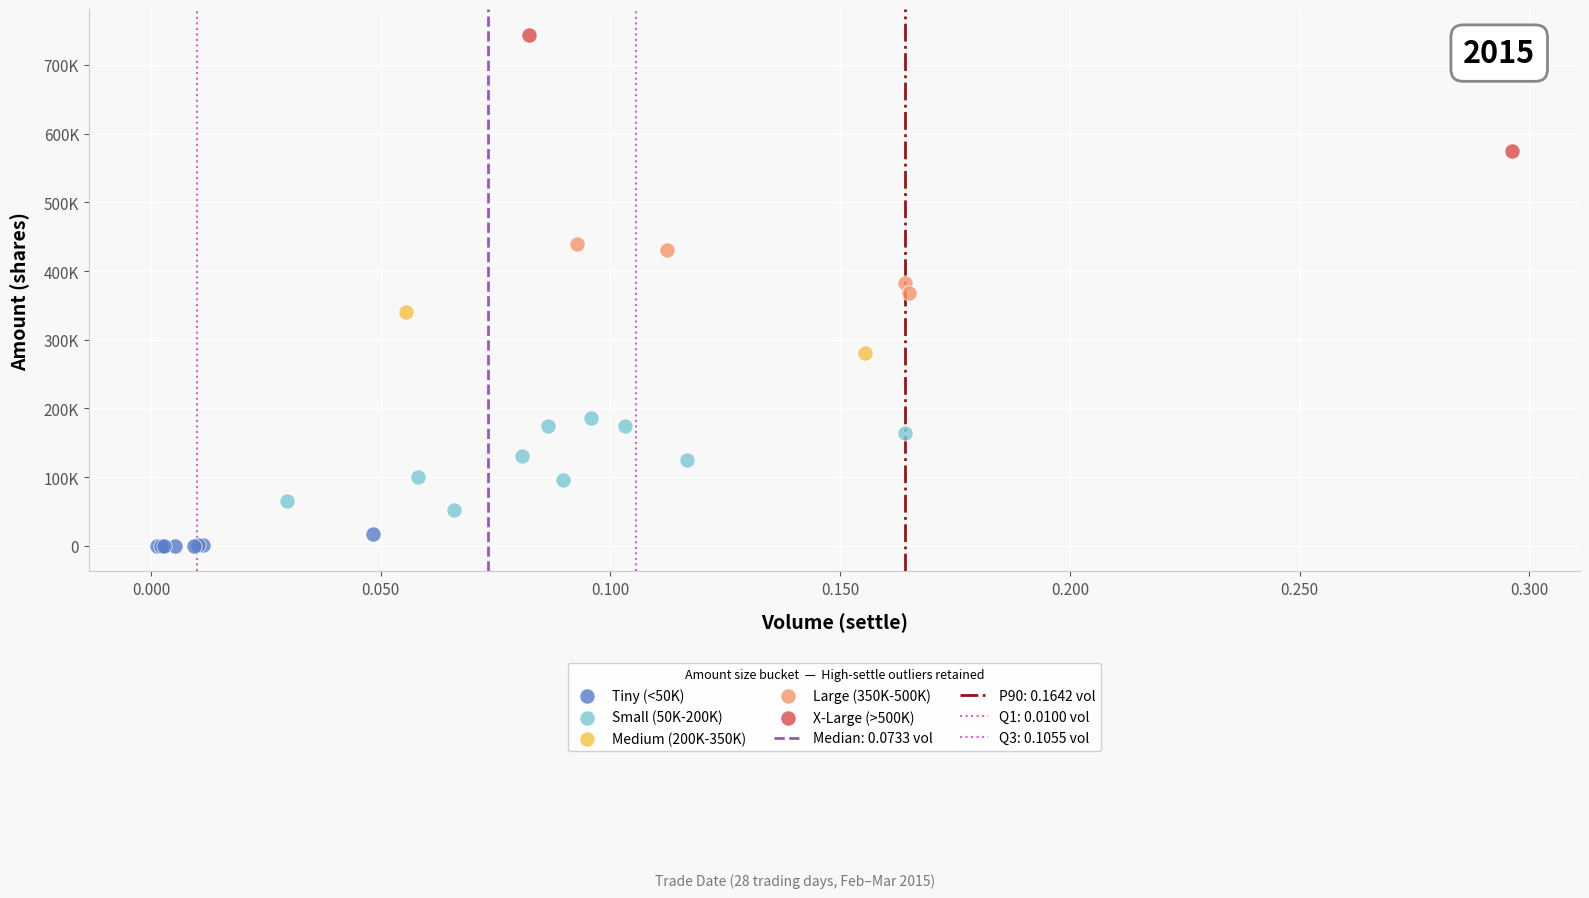

Which series contains the lowest Y value?

Tiny (<50K)